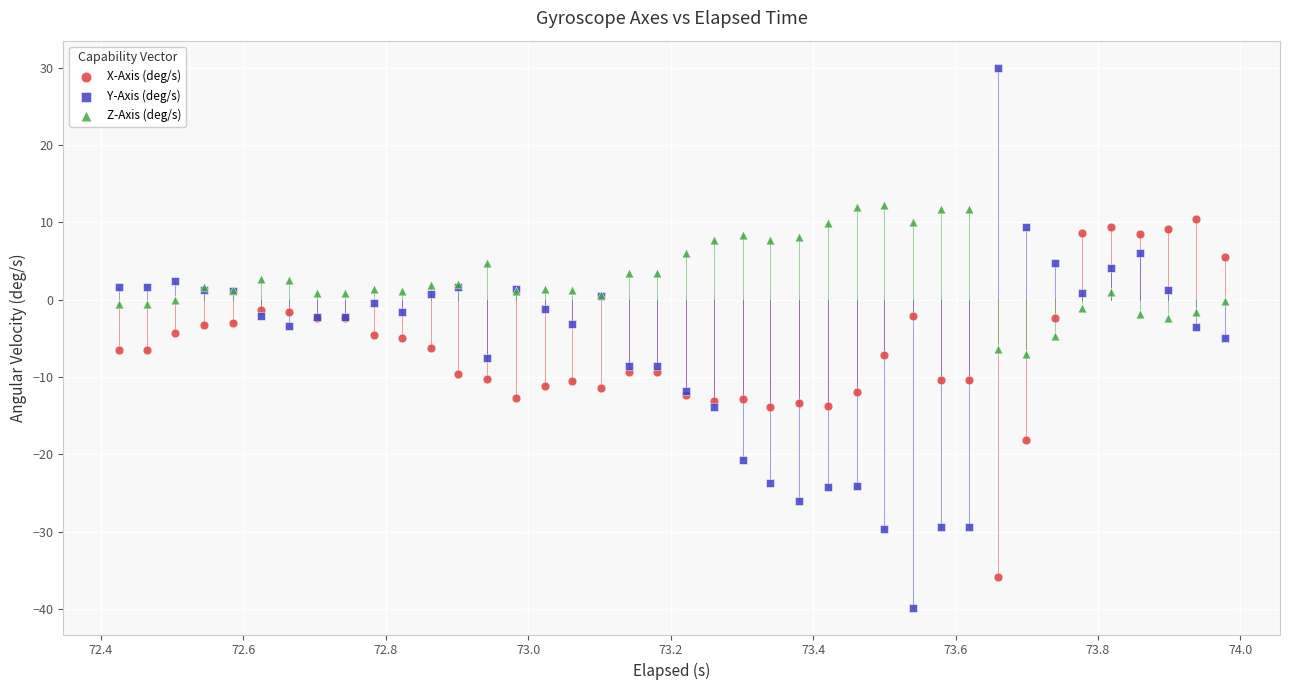

What are all the series names shown in the legend?

X-Axis (deg/s), Y-Axis (deg/s), Z-Axis (deg/s)